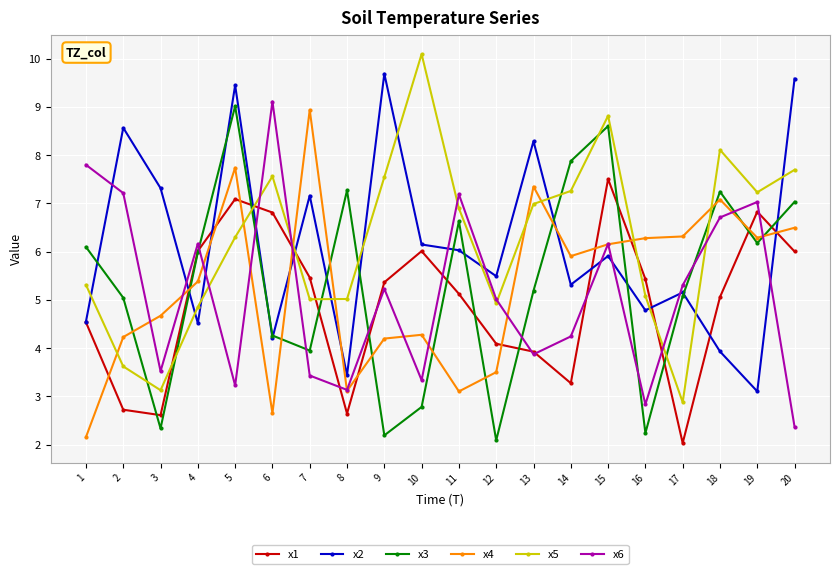

Is the value of x6 at 9 greater than the value of x5 at 12?

Yes